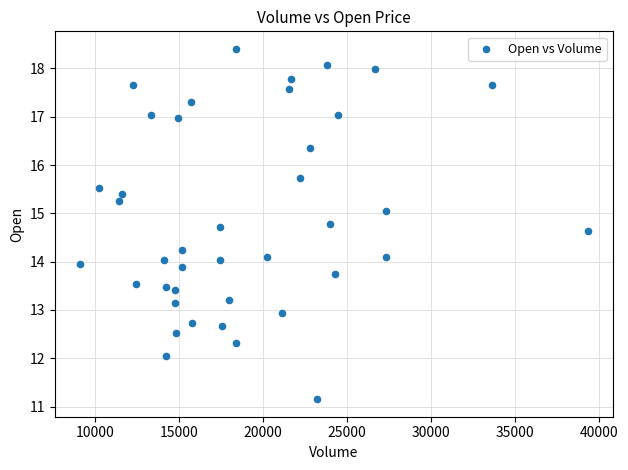

What is the range of Y values (max minus min)?

7.3